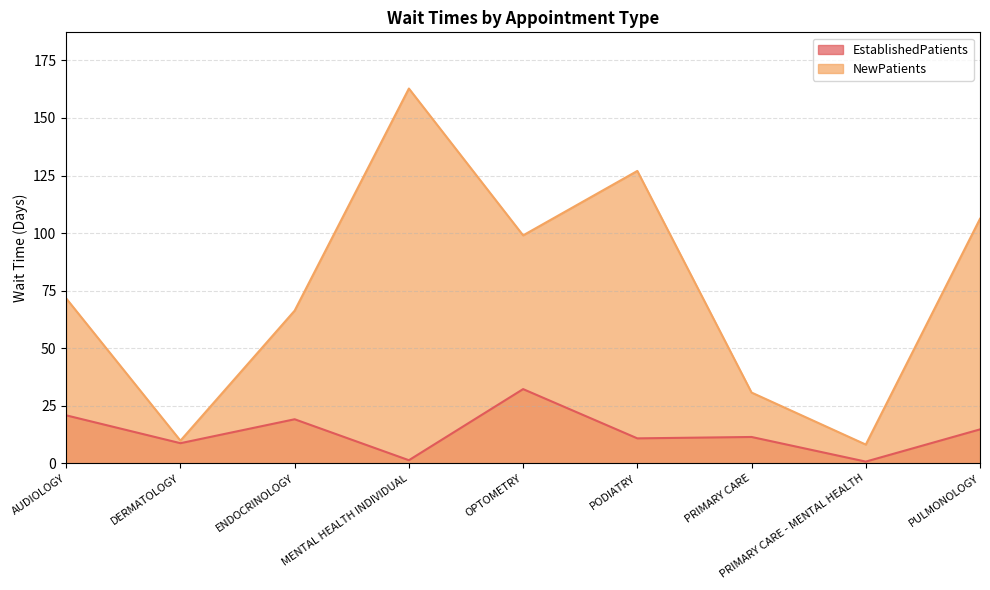

What is the spread (max minus min) of values at DERMATOLOGY?

1.1